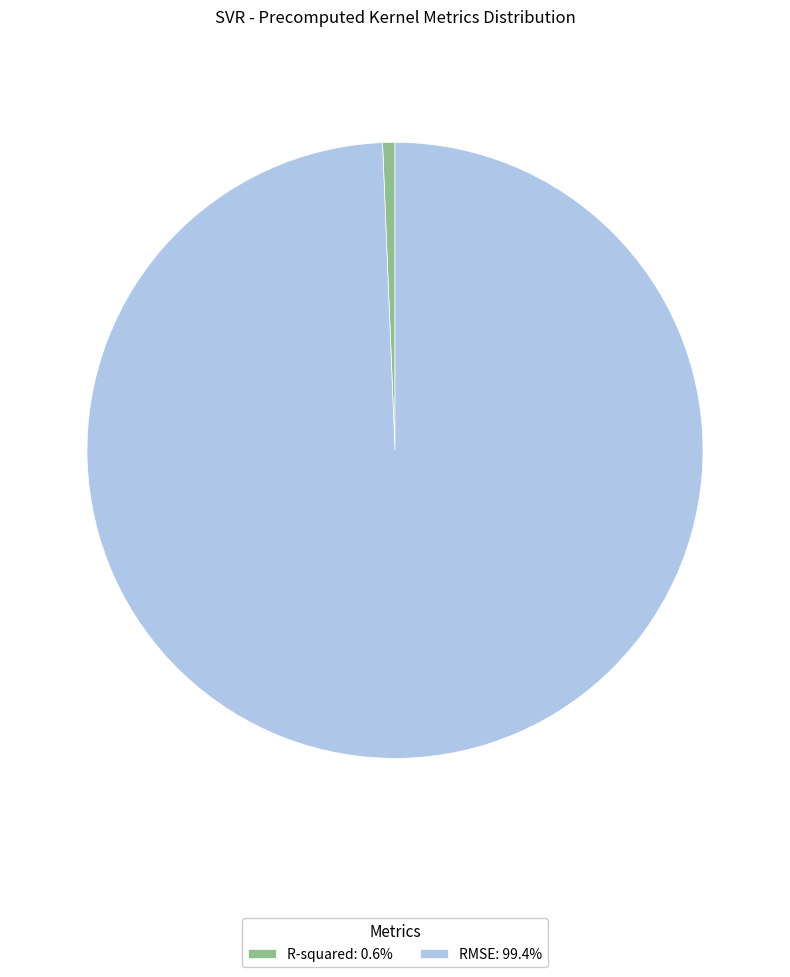

Which slice is the smallest?

R-squared